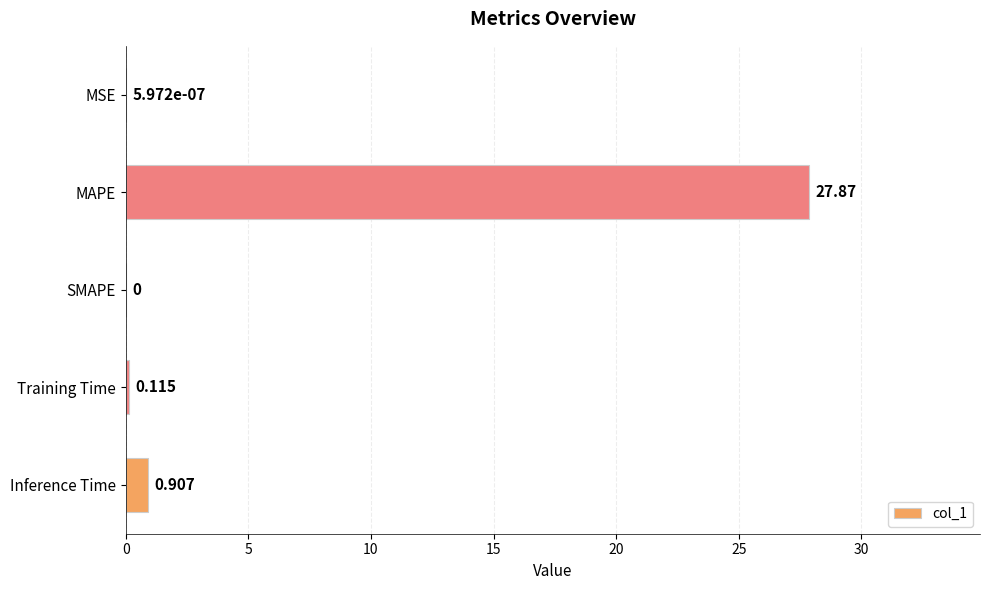

Which category has the highest value across all series?

MAPE